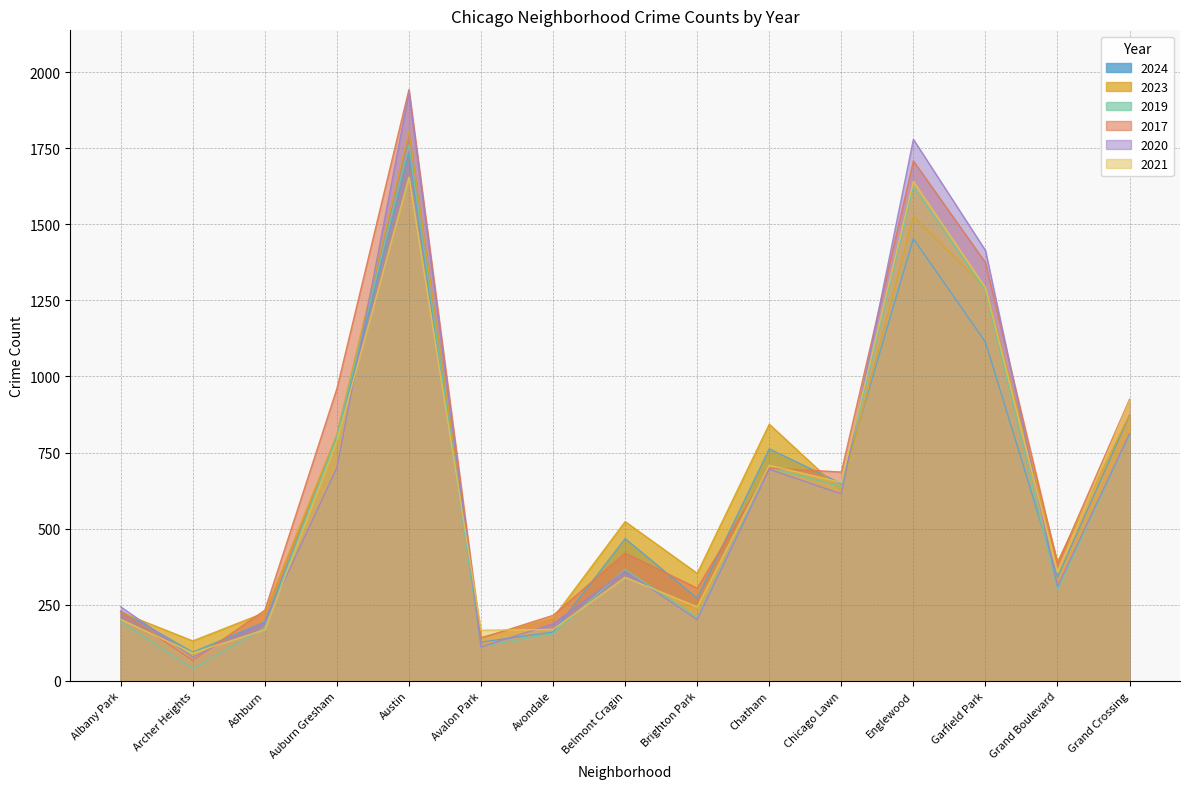

What is the value of the 2017 point at the 15th from the left?

925